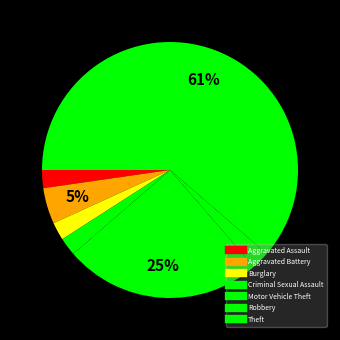

Is there any slice that represents more than half of the pie?

Yes